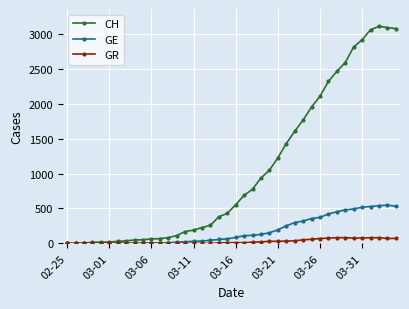

What is the difference between the maximum and minimum values in the GE series?

547